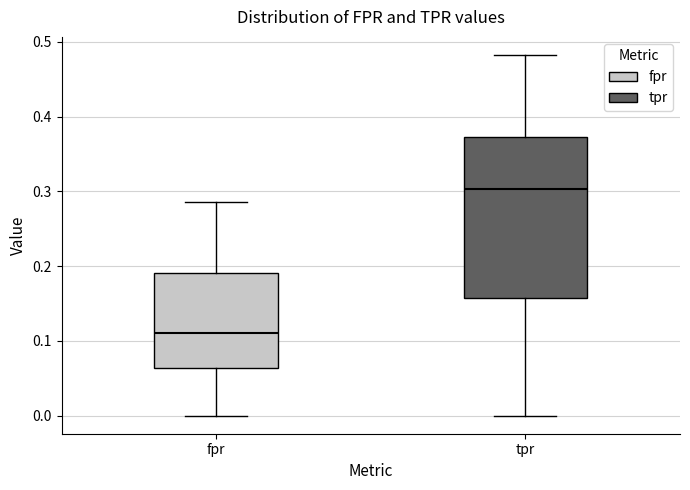

Reading left to right, transcribe this box plot: for each box, give where its median line is, the range the box spans, and where its two whiskers end, as read against the y-axis. The values are not printed on the chart, so give them approximately, as read against the axis.

fpr: median 0.11, box 0.06 to 0.19, whiskers 0.00 to 0.29
tpr: median 0.30, box 0.16 to 0.37, whiskers 0.00 to 0.48